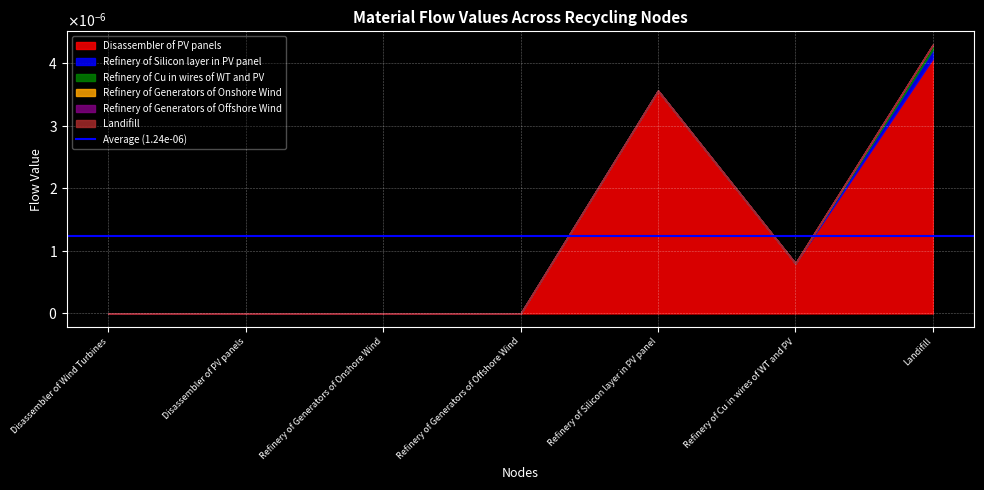

Rank the series at Refinery of Generators of Offshore Wind from highest to lowest value.

Disassembler of PV panels, Refinery of Silicon layer in PV panel, Refinery of Cu in wires of WT and PV, Refinery of Generators of Onshore Wind, Refinery of Generators of Offshore Wind, Landifill